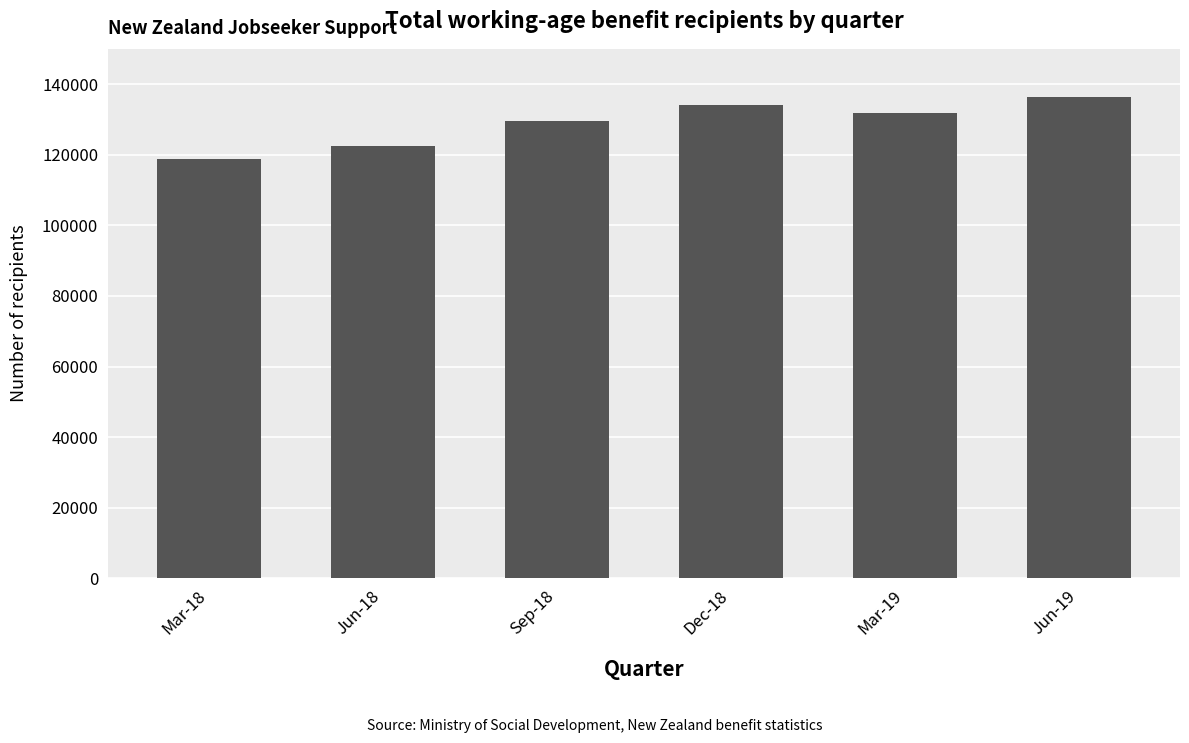

The value at Mar-19 is 131721. True or false?

True